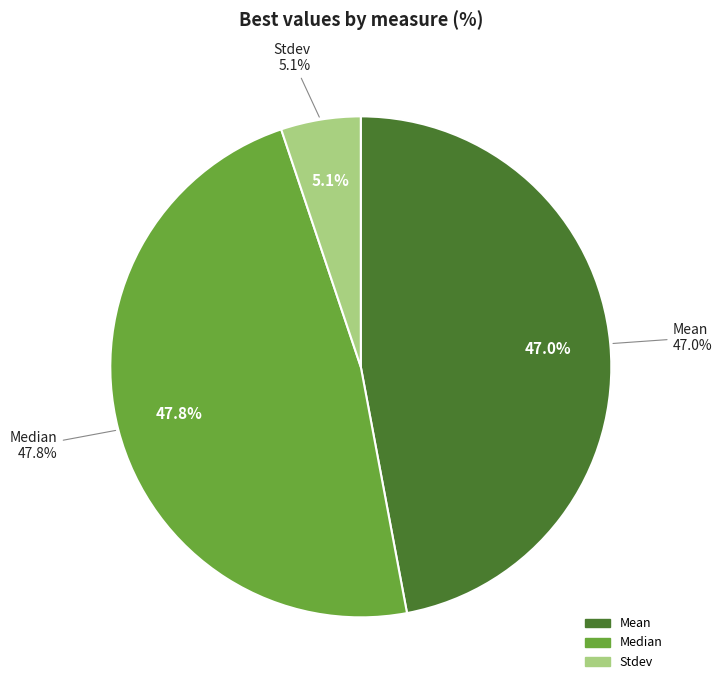

What is the smallest slice in the pie chart?

Stdev